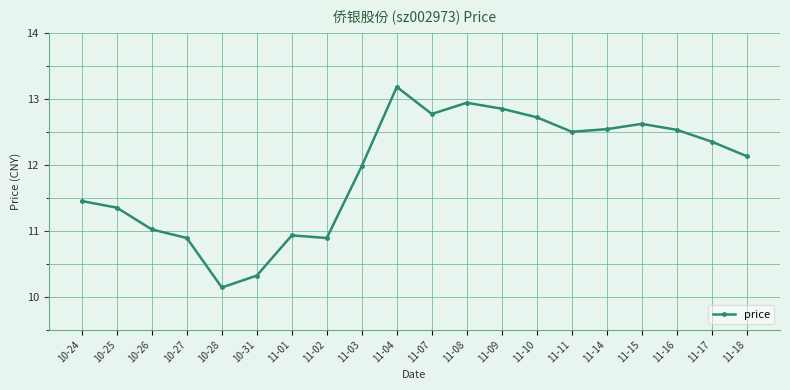

Is it true that the value at 11-10 is 12.7?

True